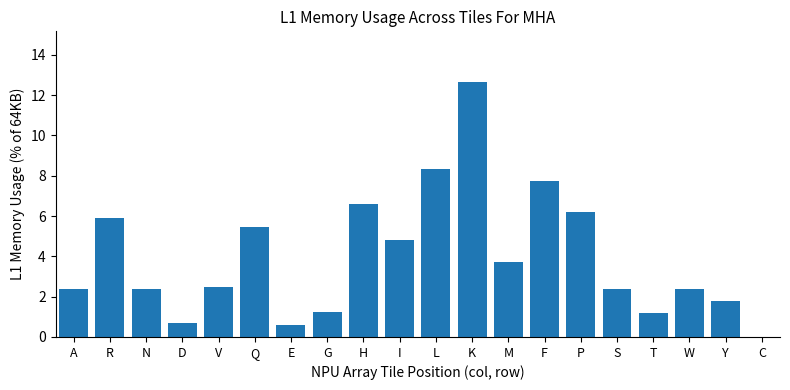

The chart shows a value of 1.0 at V. True or false?

False